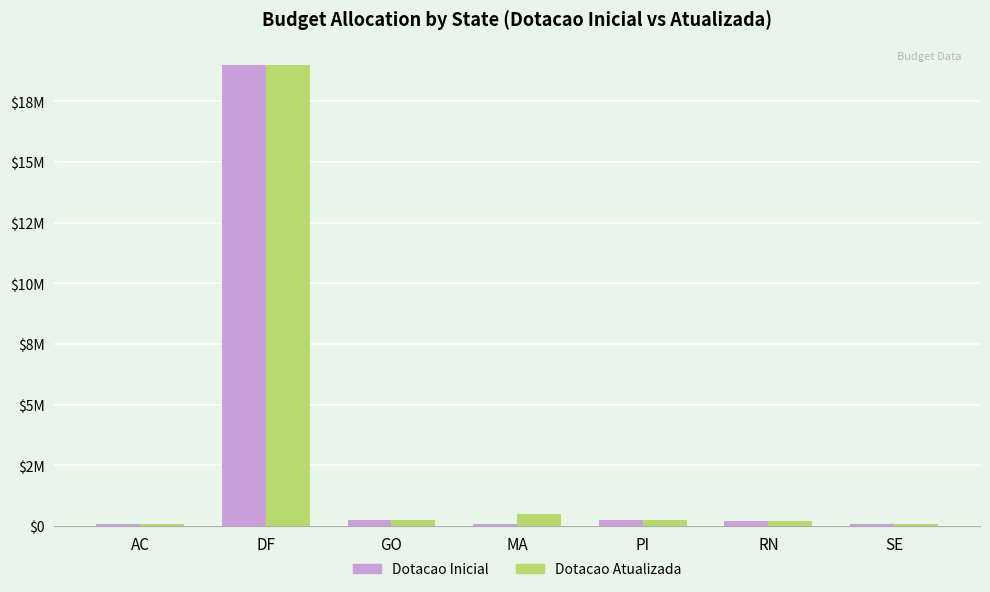

Are the bars horizontal?

No